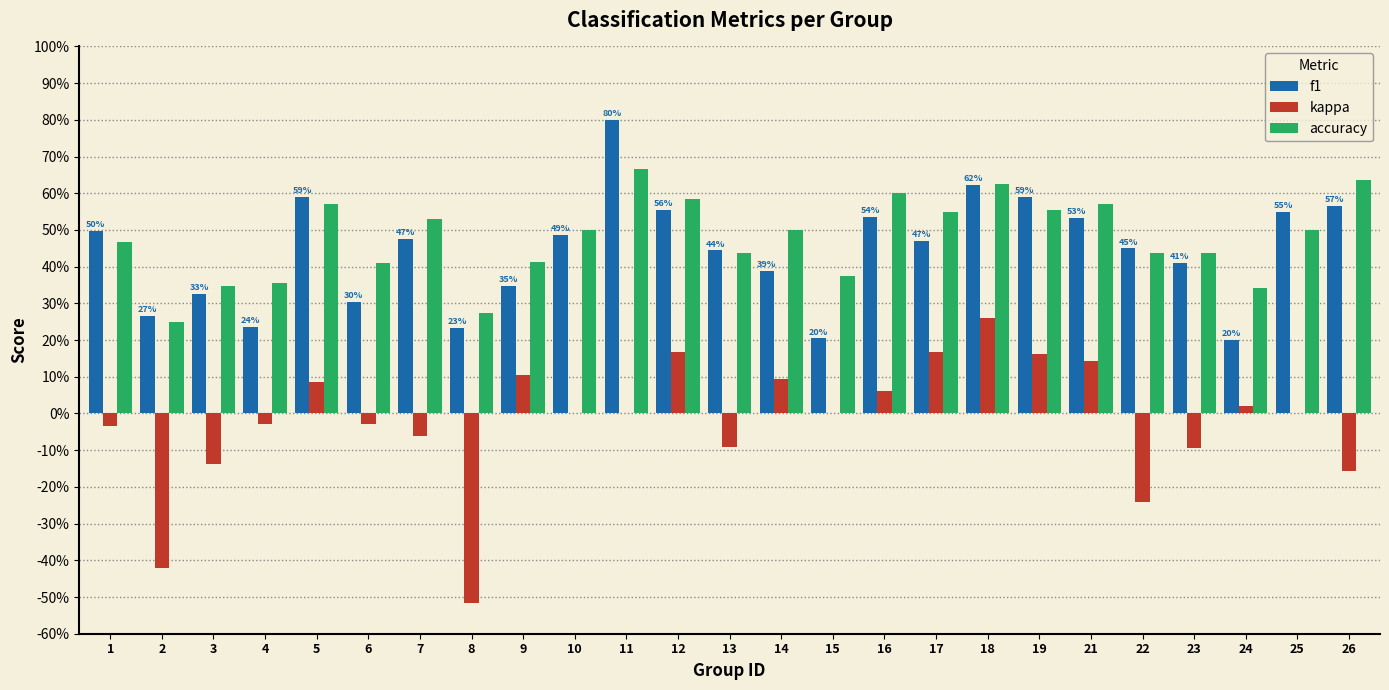

Reading left to right, what are all the values shown in this chart?

f1: 0.5	0.3	0.3	0.2	0.6	0.3	0.5	0.2	0.3	0.5	0.8	0.6	0.4	0.4	0.2	0.5	0.5	0.6	0.6	0.5	0.4	0.4	0.2	0.5	0.6
kappa: -0.0	-0.4	-0.1	-0.0	0.1	-0.0	-0.1	-0.5	0.1	0.0	0.0	0.2	-0.1	0.1	0.0	0.1	0.2	0.3	0.2	0.1	-0.2	-0.1	0.0	0.0	-0.2
accuracy: 0.5	0.2	0.3	0.4	0.6	0.4	0.5	0.3	0.4	0.5	0.7	0.6	0.4	0.5	0.4	0.6	0.6	0.6	0.6	0.6	0.4	0.4	0.3	0.5	0.6